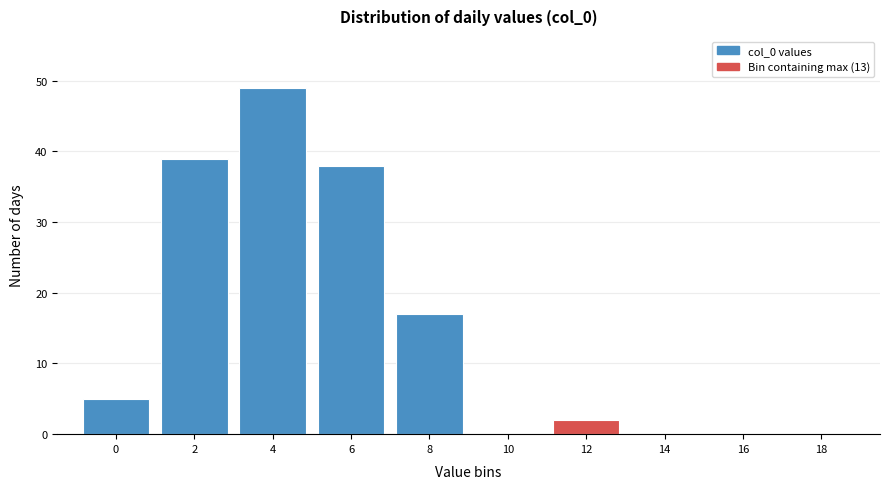

Reading left to right, list all the values displayed in this chart.

0=5	2=39	4=49	6=38	8=17	10=0	12=2	14=0	16=0	18=0